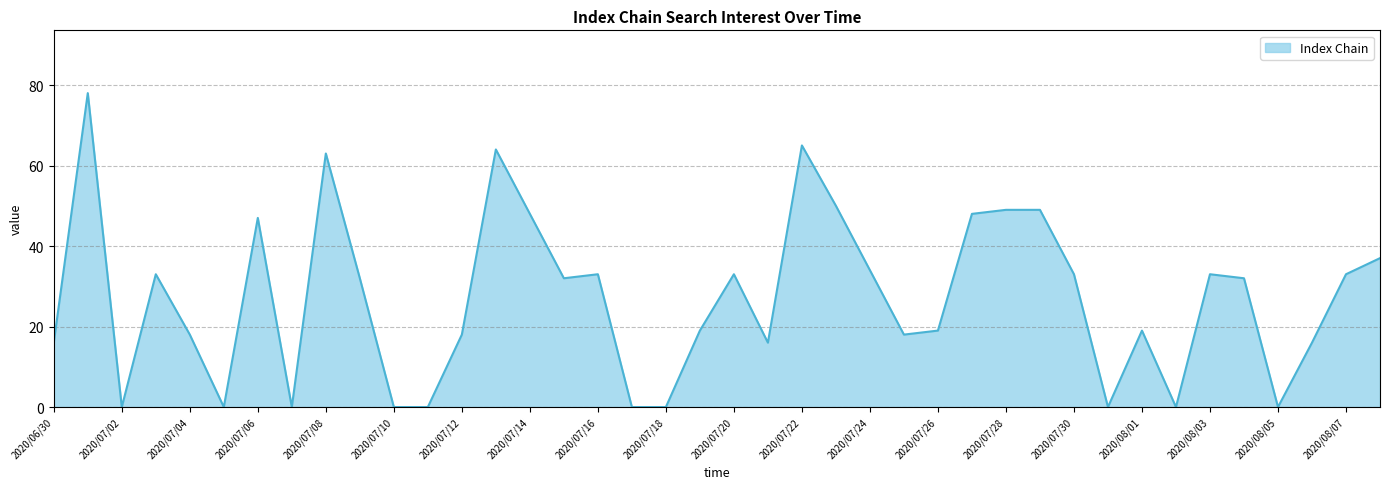

What is the greatest value displayed?

78